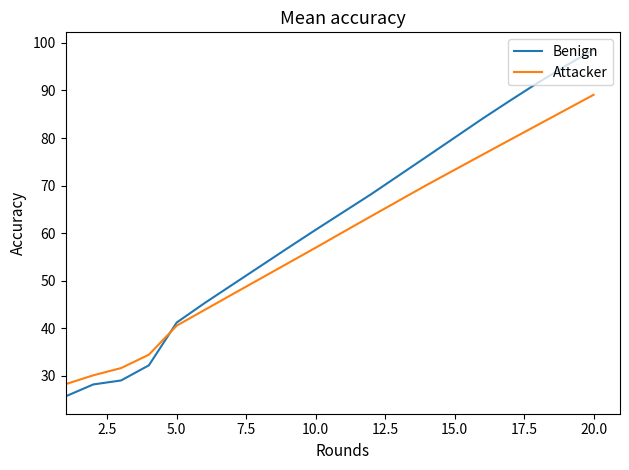

Rank the series by their maximum value, from highest to lowest.

Benign, Attacker